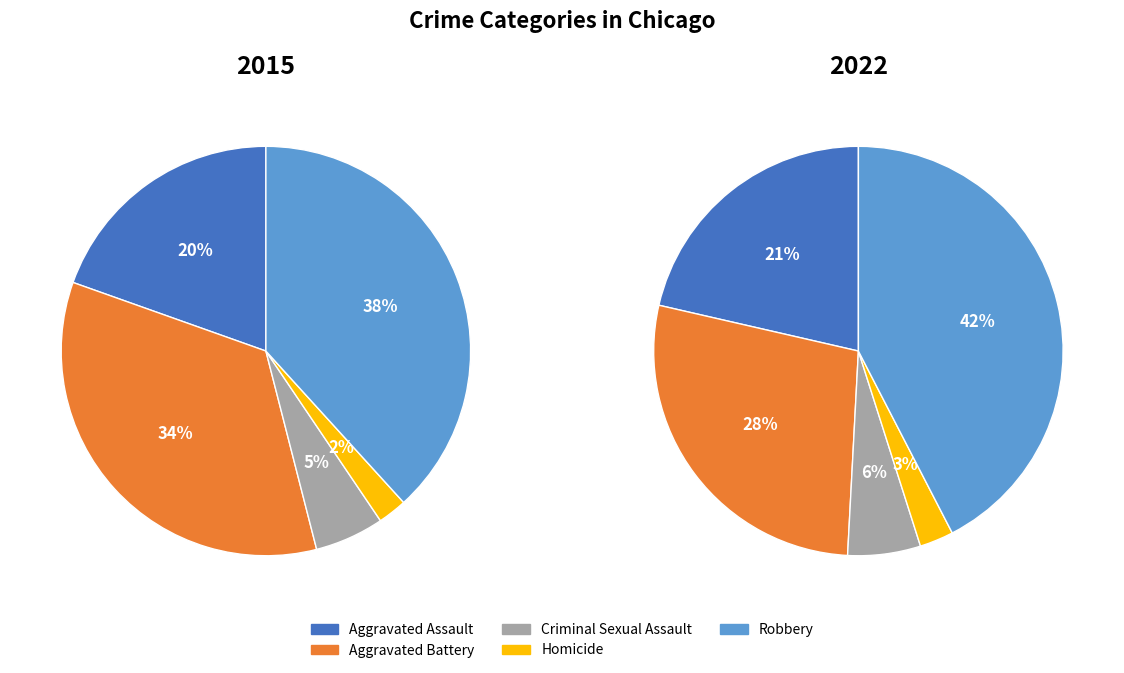

How much of the chart is everything except Criminal Sexual Assault?

94.5%